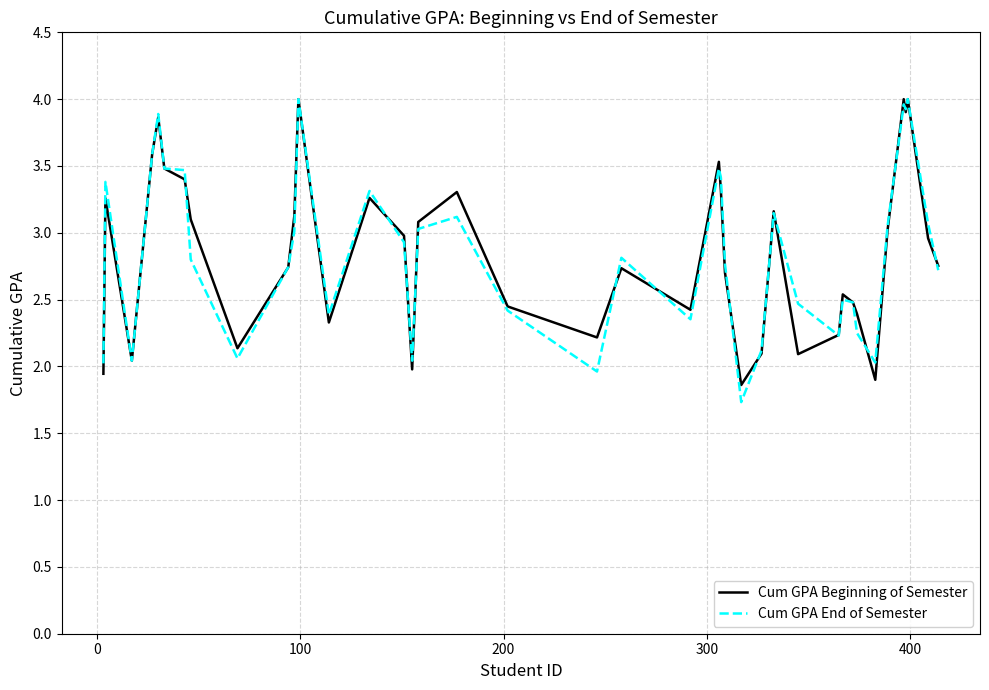

What is the maximum value for Cum GPA End of Semester?

4.0